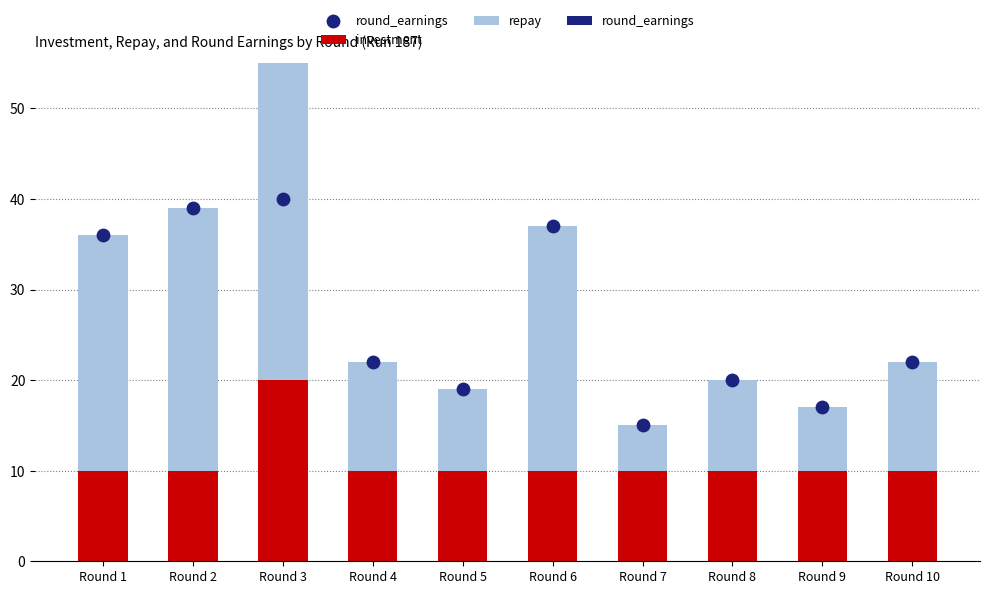

Which series contains the highest Y value?

repay